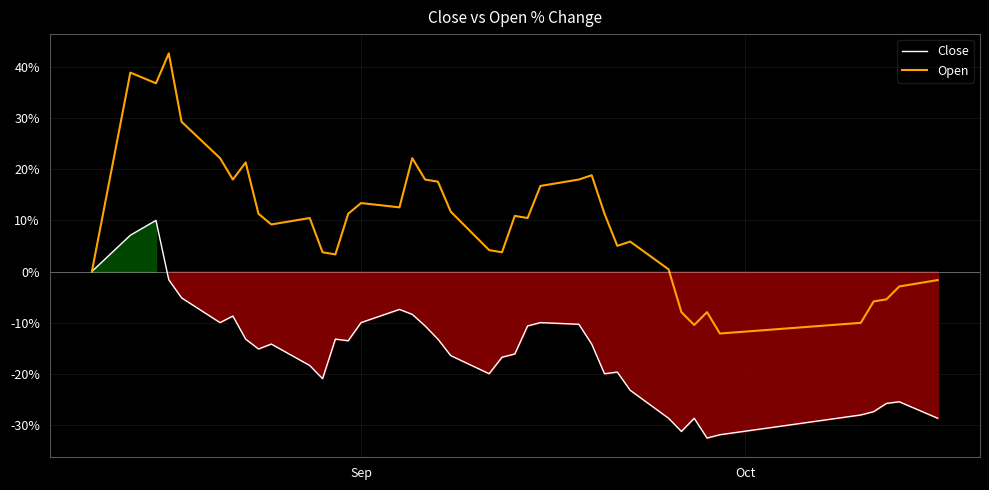

How many categories are shown in the chart?

40